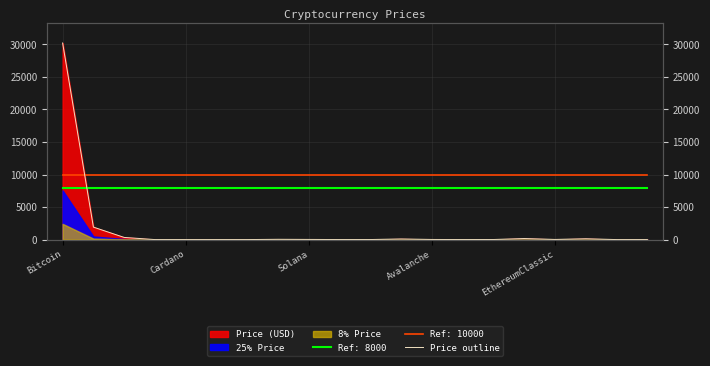

List the labels in order of value, smallest first.

5, 18, 19, EthereumClassic, Avalanche, 6, 13, 9, 10, 14, 12, 16, 8, 7, 11, 17, 15, Solana, Cardano, Bitcoin